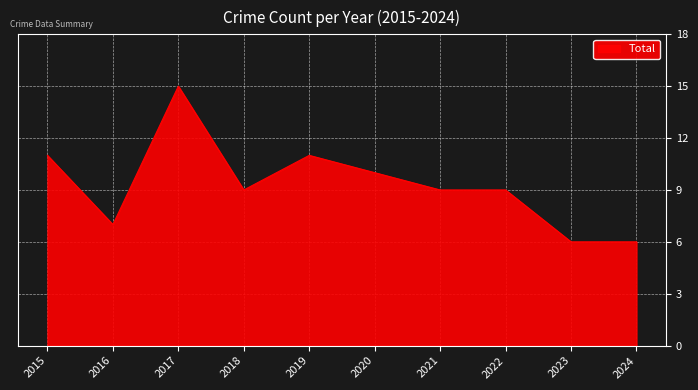

What is the difference between the maximum and minimum values?

9